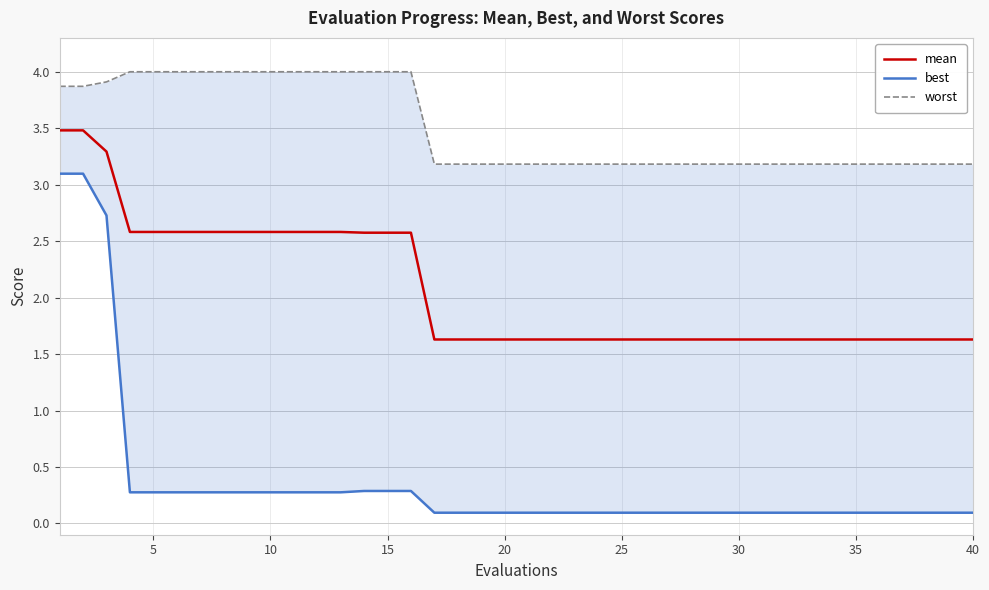

What is the maximum value for mean?

3.5